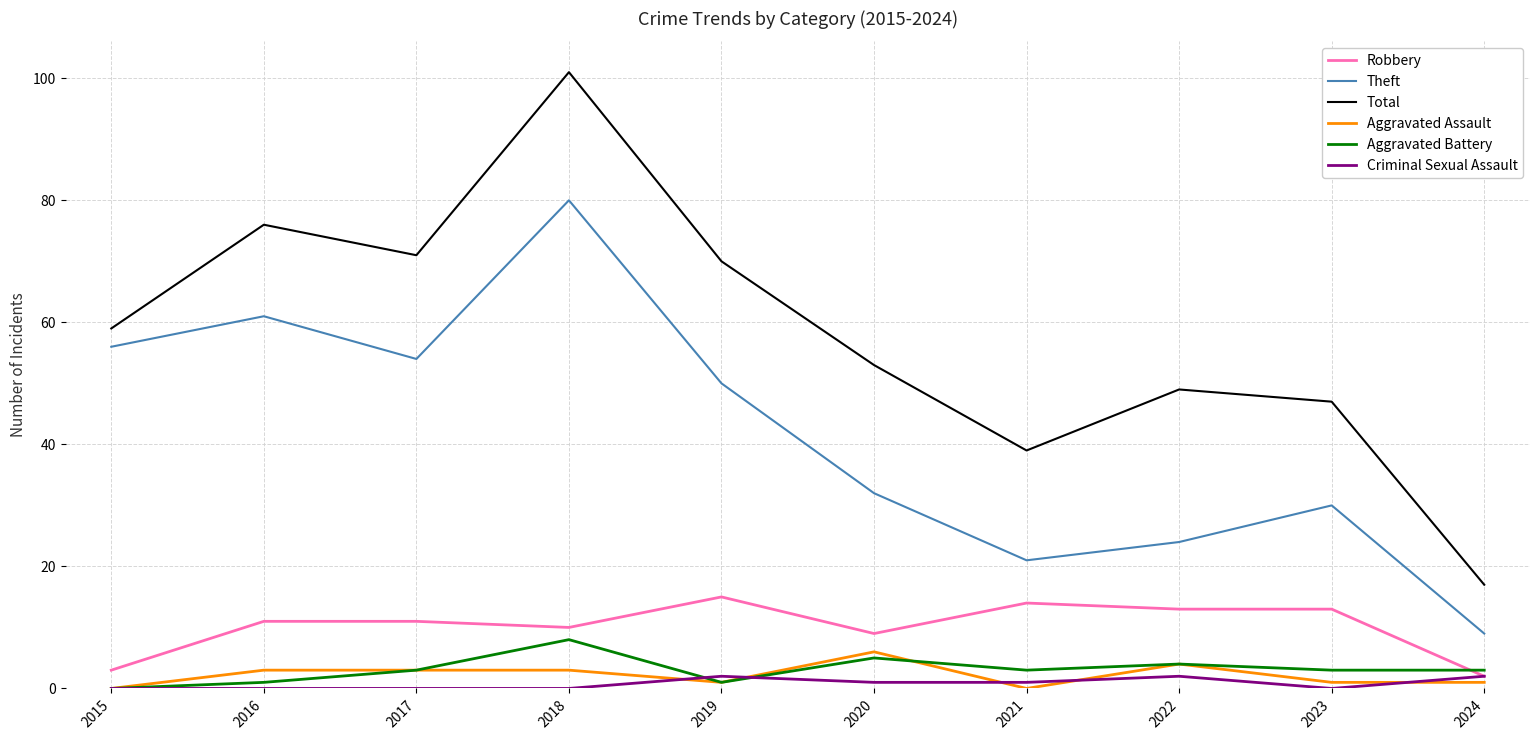

Is it true that Total equals 40 at 2018?

False